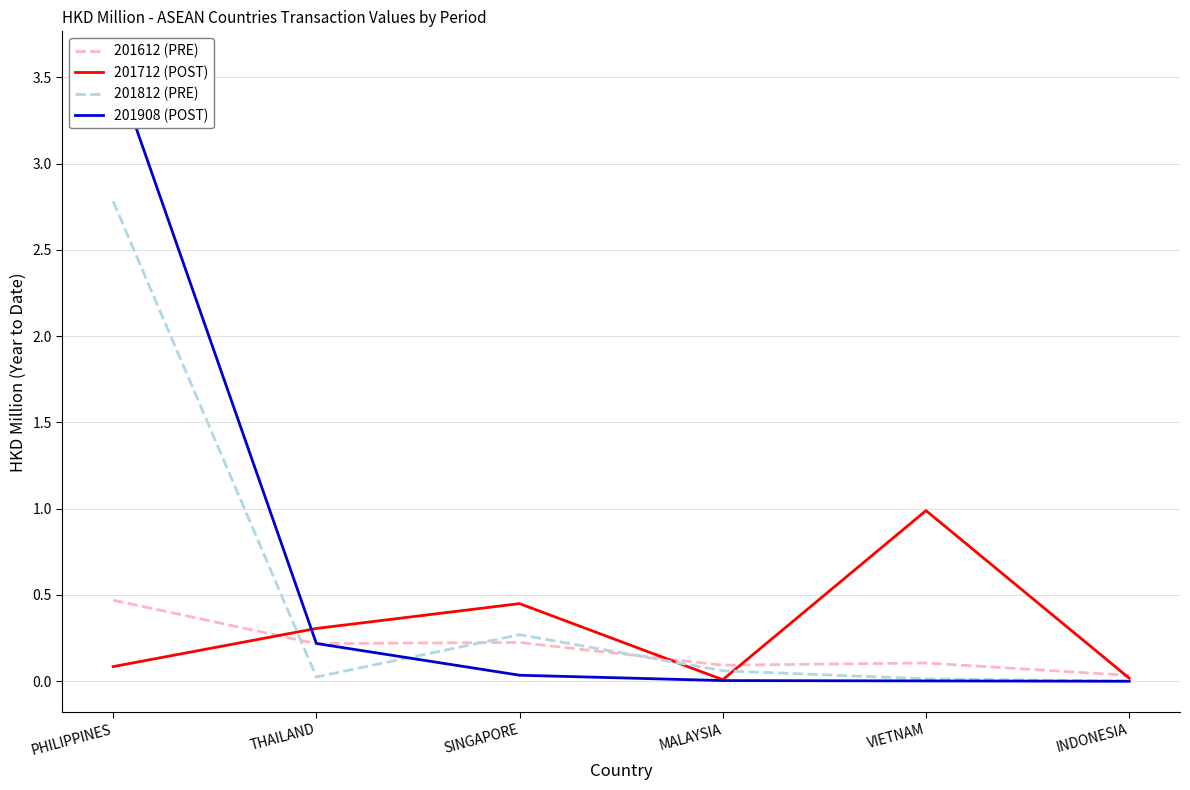

True or false: 201908 (POST) and 201812 (PRE) intersect in this chart.

True